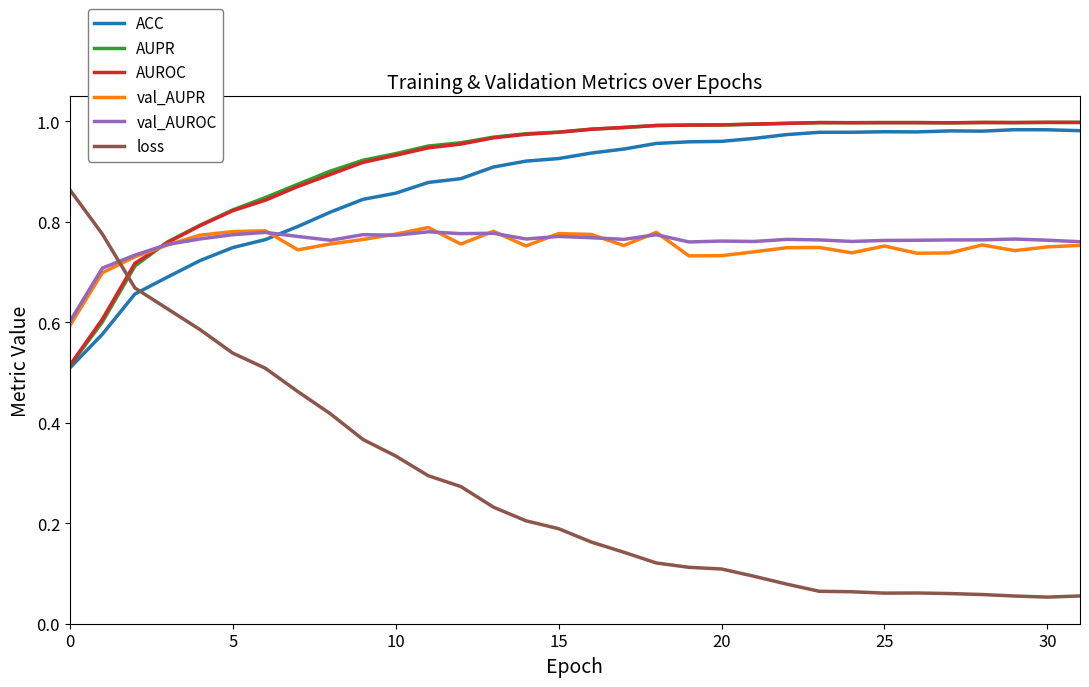

How many intersections are there between AUPR and loss?

1